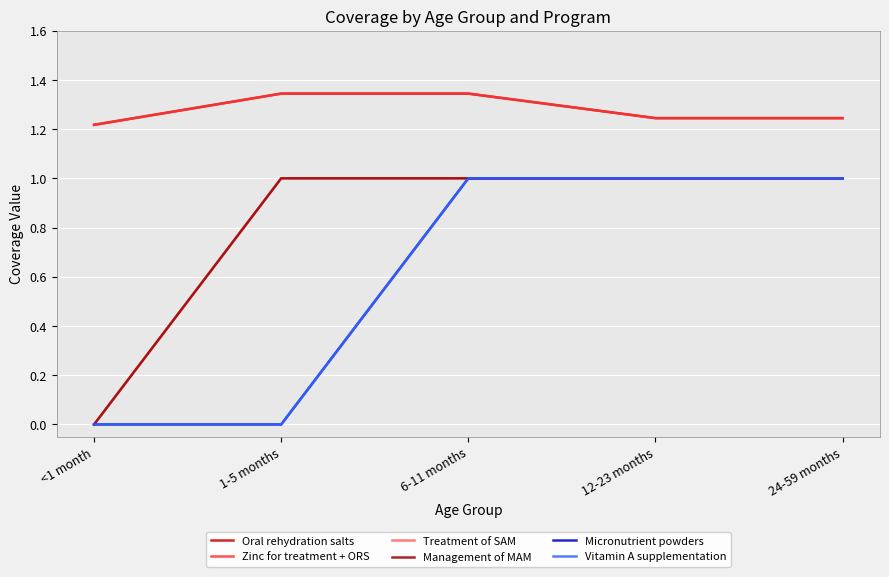

True or false: Oral rehydration salts and Zinc for treatment + ORS intersect in this chart.

False